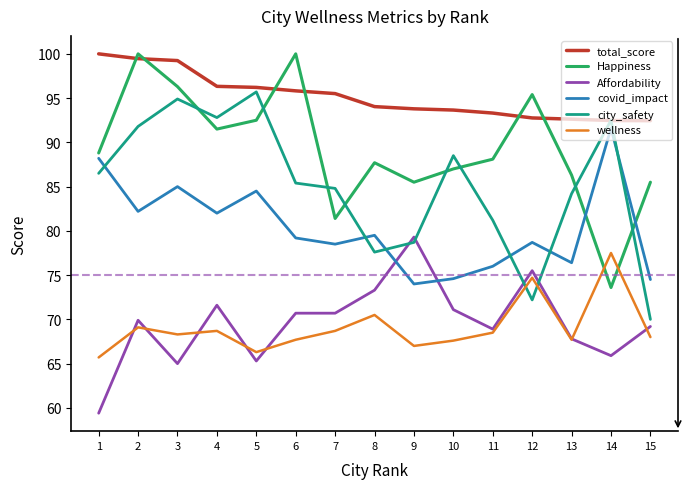

True or false: Happiness and total_score cross at least once.

True